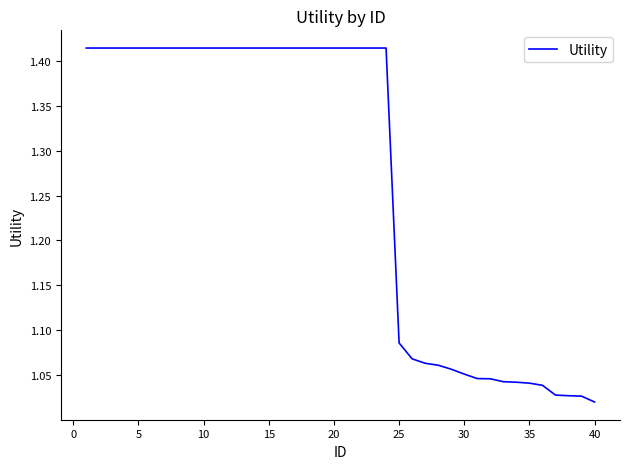

What is the difference between the maximum and minimum values?

0.4